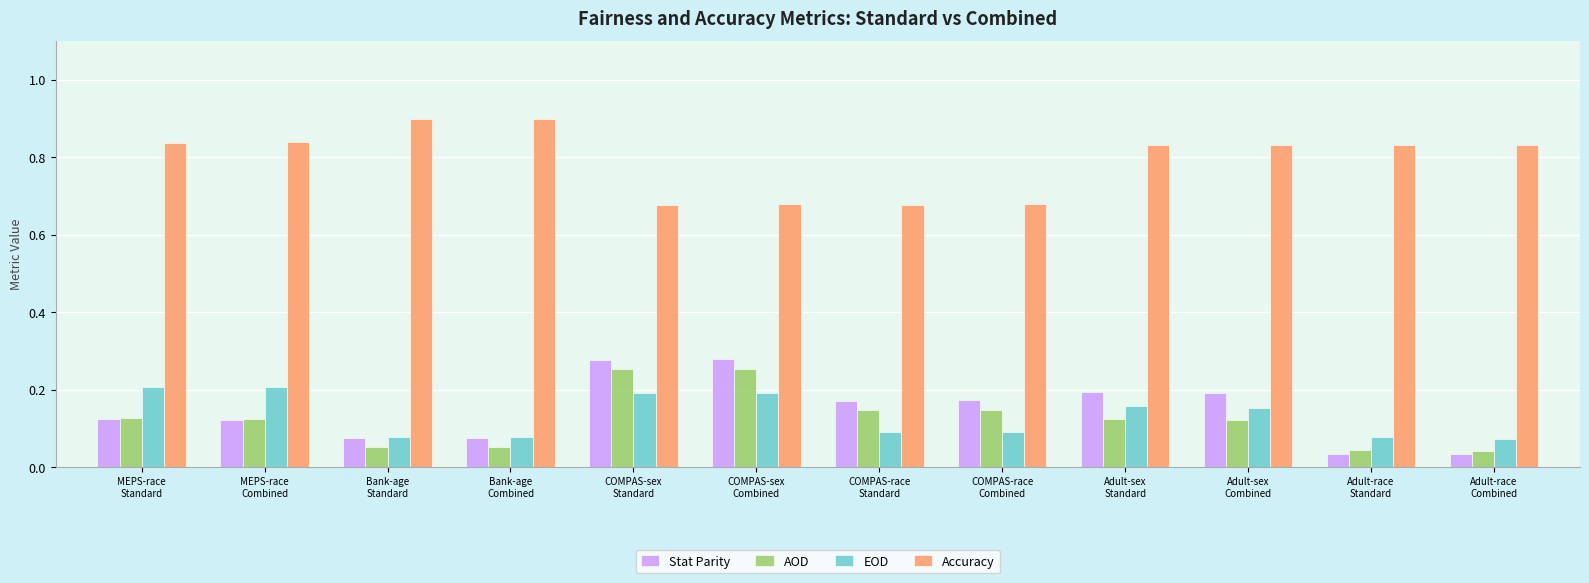

What is the greatest value displayed?

0.9